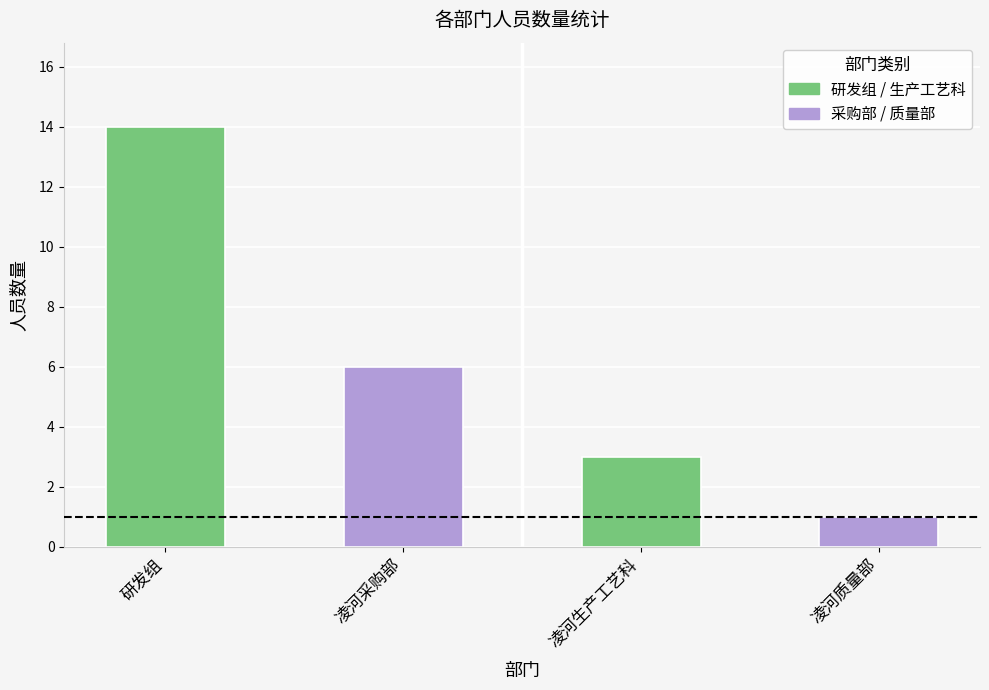

Count the values in the range 3 to 14.

3